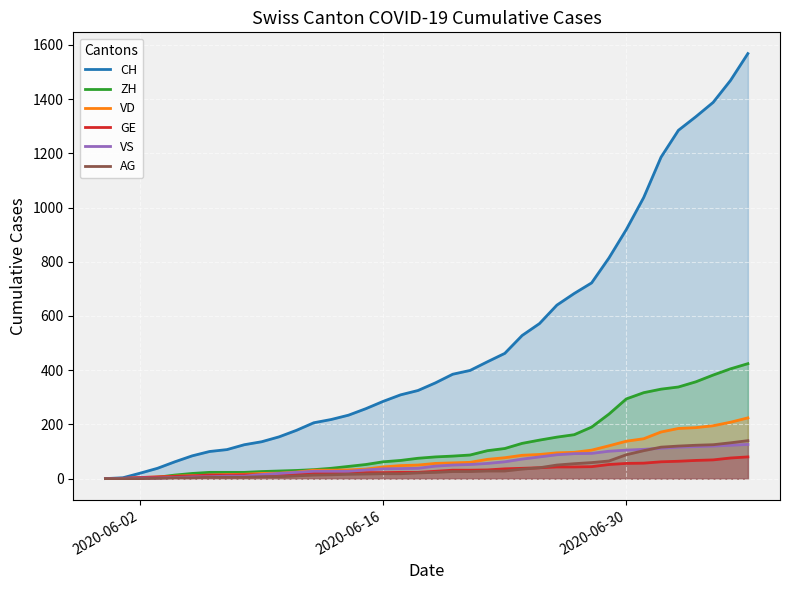

Reading right to left, list all the values displayed in this chart.

CH: 1568	1469	1388	1335	1285	1186	1037	919	814	722	683	640	572	528	462	431	399	385	353	325	309	285	258	234	218	206	178	154	136	125	107	100	84	62	38	20	3	0
ZH: 424	405	382	357	338	330	317	294	238	190	162	153	142	130	111	103	87	83	80	75	67	62	52	45	38	33	30	28	26	23	23	23	19	13	5	2	0	0
VD: 224	208	195	188	185	172	147	138	121	105	97	95	89	86	77	71	60	58	56	50	48	43	35	32	31	31	24	20	19	16	15	13	11	9	6	4	0	0
GE: 80	76	69	67	64	62	57	56	52	44	43	43	40	38	36	32	31	31	27	23	23	22	22	20	20	20	16	16	14	14	13	13	10	8	6	4	1	0
VS: 126	123	120	118	116	112	108	105	101	93	92	88	80	72	62	56	52	50	46	38	37	36	32	27	27	27	23	19	15	9	9	7	6	4	2	2	1	0
AG: 140	132	125	123	120	116	103	88	65	59	55	50	40	35	28	28	26	26	23	21	18	18	17	16	14	13	10	7	7	5	5	5	3	3	1	0	0	0